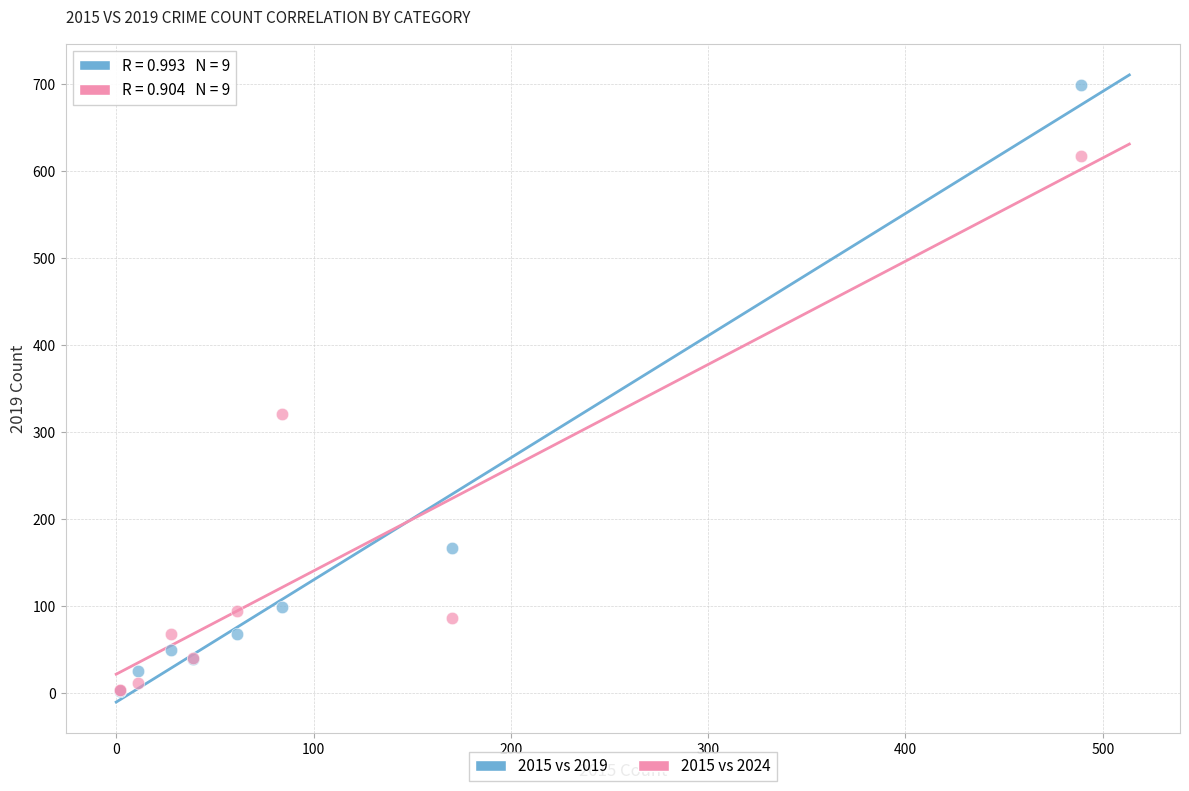

Across all series, what Y value is closest to 350?

321